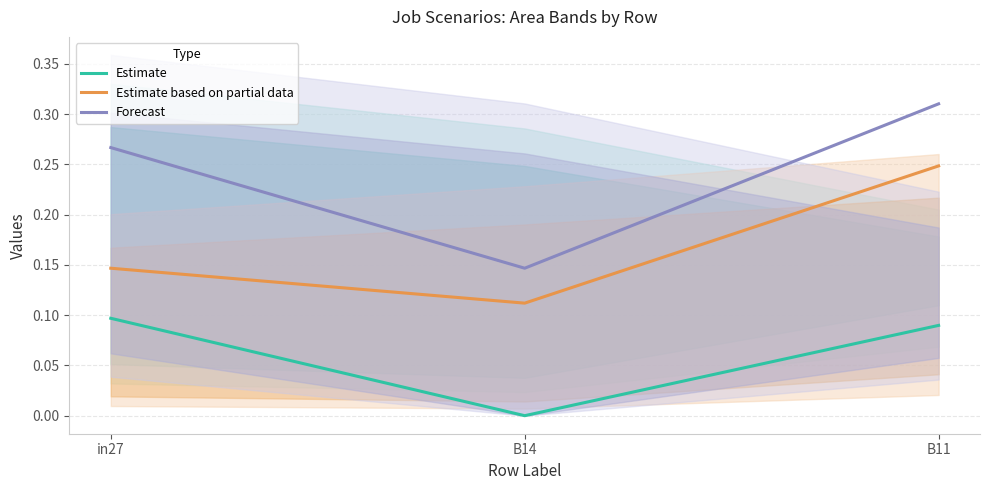

How many lines are shown in the chart?

3